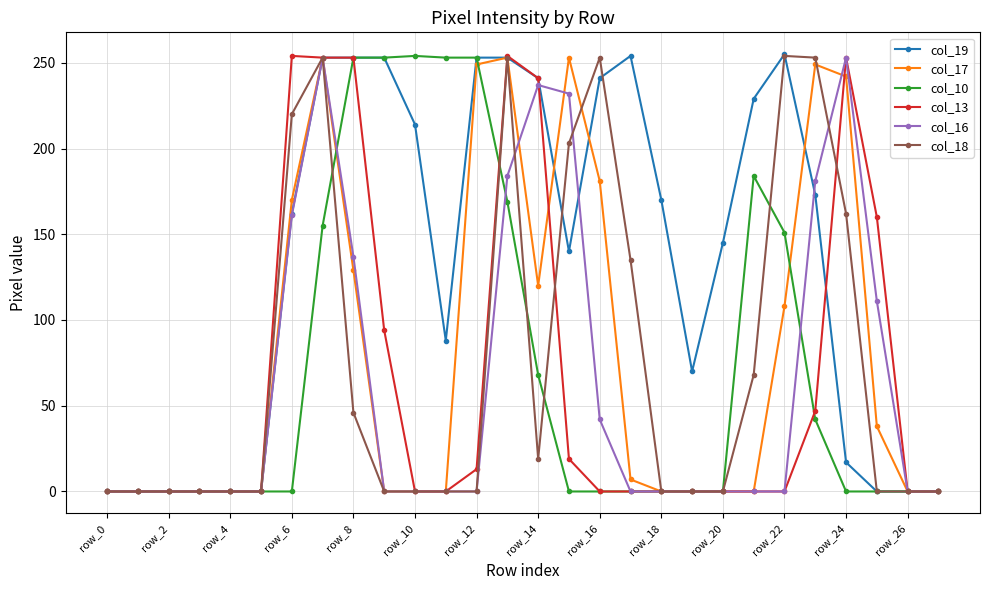

What is the greatest value displayed?

255